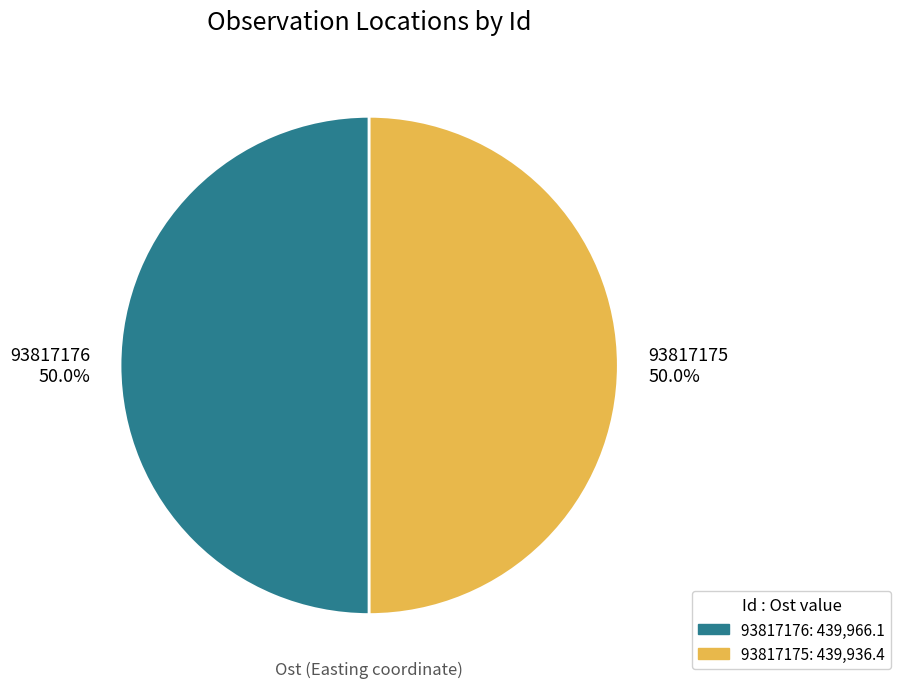

Combined, what portion of the pie is 93817176 and 93817175?

100.0%